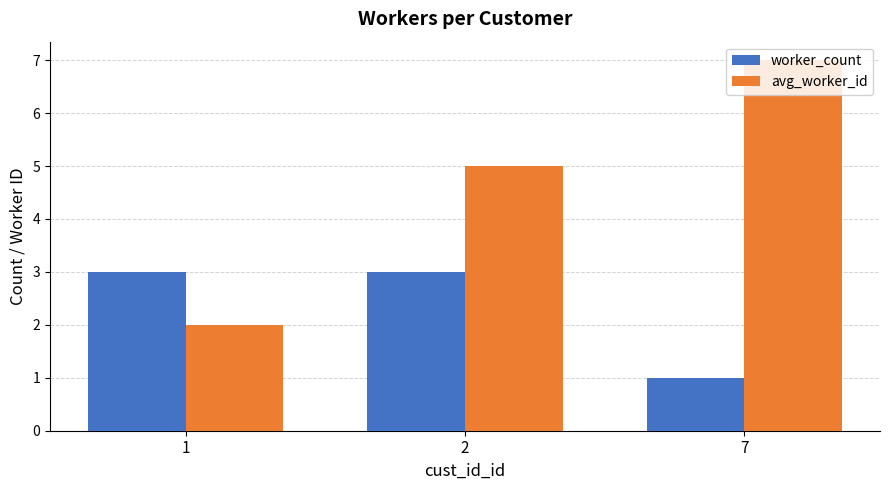

List the series in order of their overall mean, highest first.

avg_worker_id, worker_count